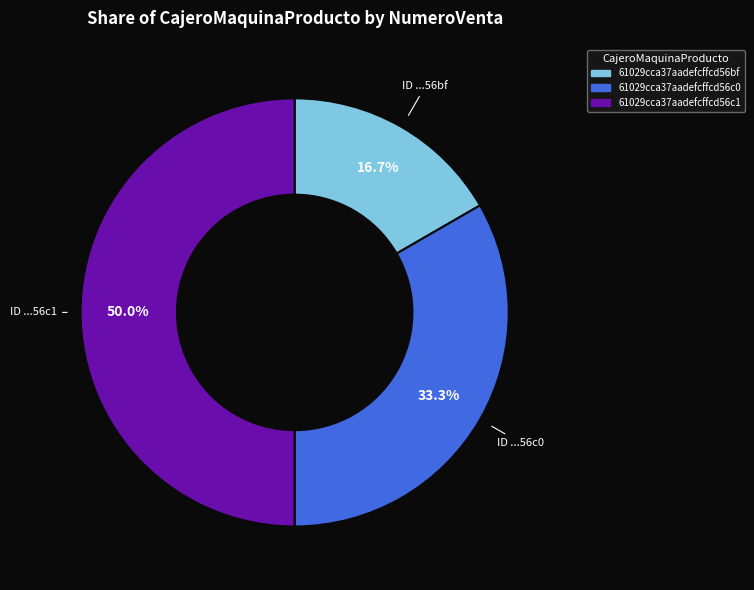

Between 61029cca37aadefcffcd56c0 and 61029cca37aadefcffcd56c1, which is larger?

61029cca37aadefcffcd56c1